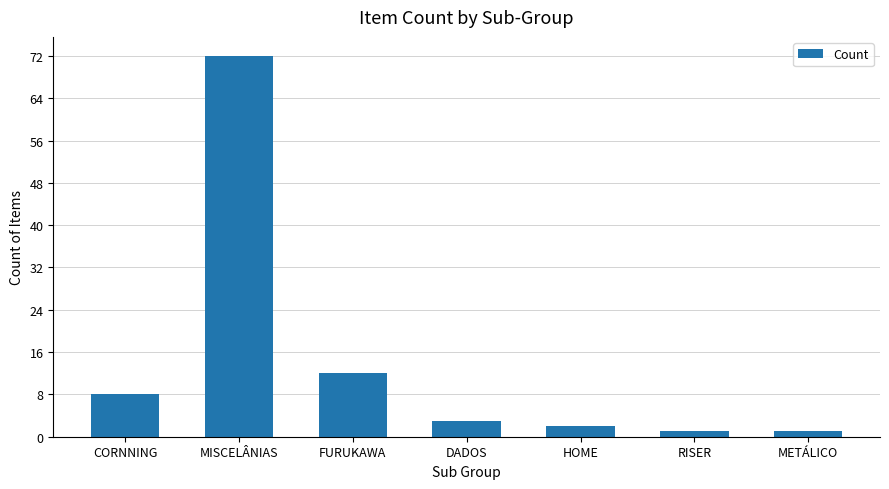

Which category has the highest value across all series?

MISCELÂNIAS